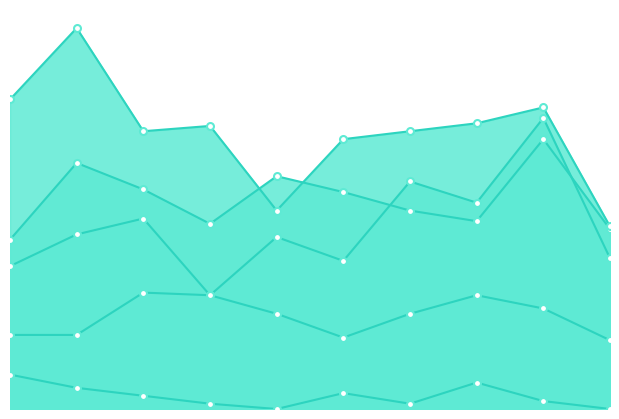

Which series has the widest spread of values?

Robbery